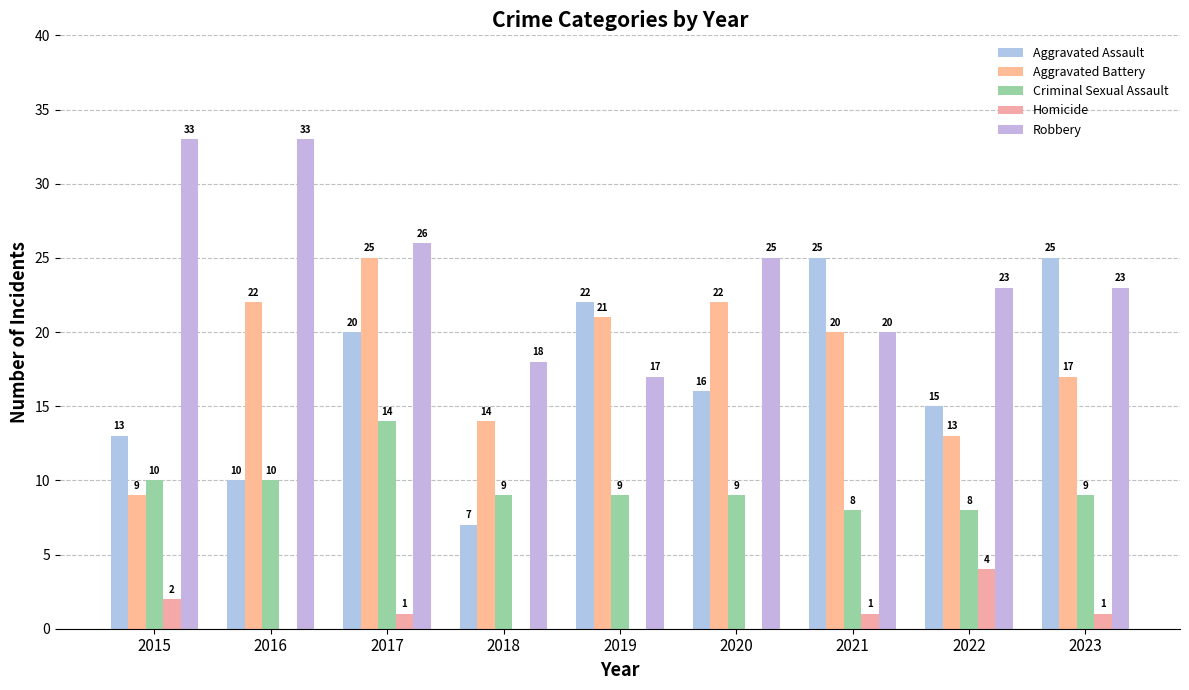

True or false: Aggravated Battery has a value of 20 at 2021.

True